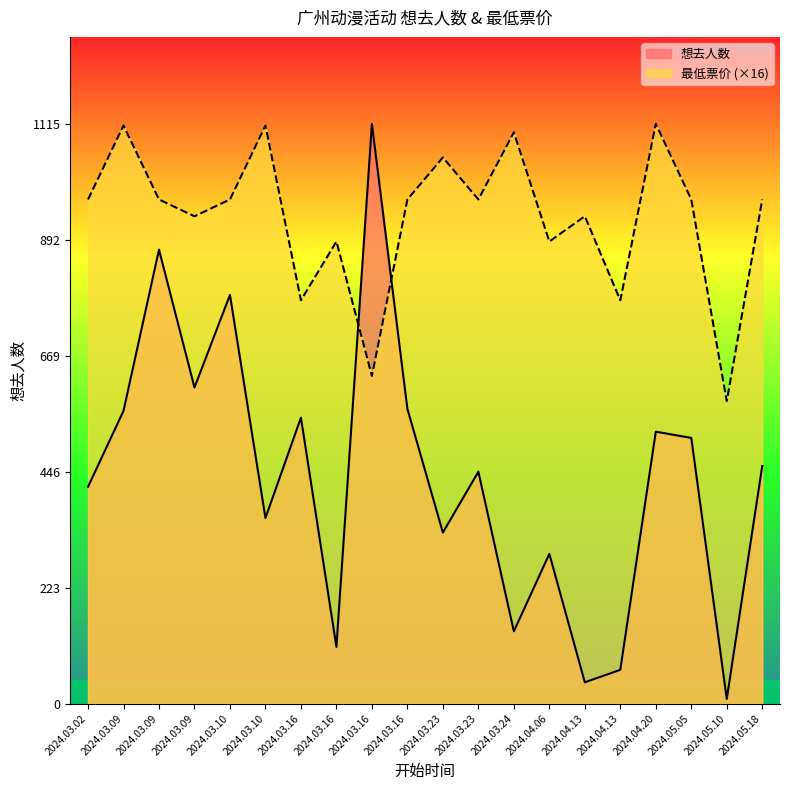

What is the sum of all 最低票价 values?

18690.0